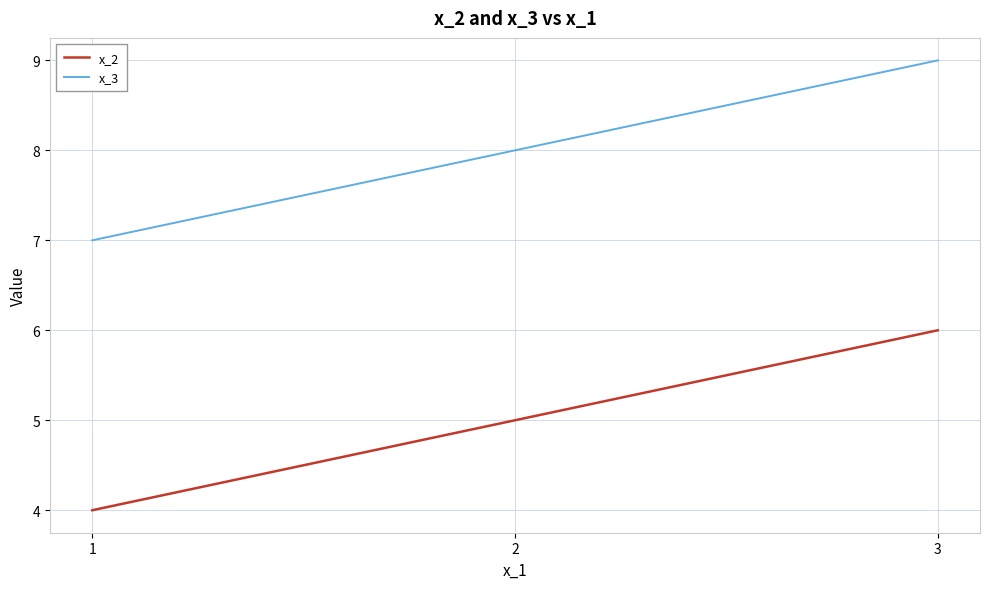

True or false: x_2 has a value of 6 at 3.

True